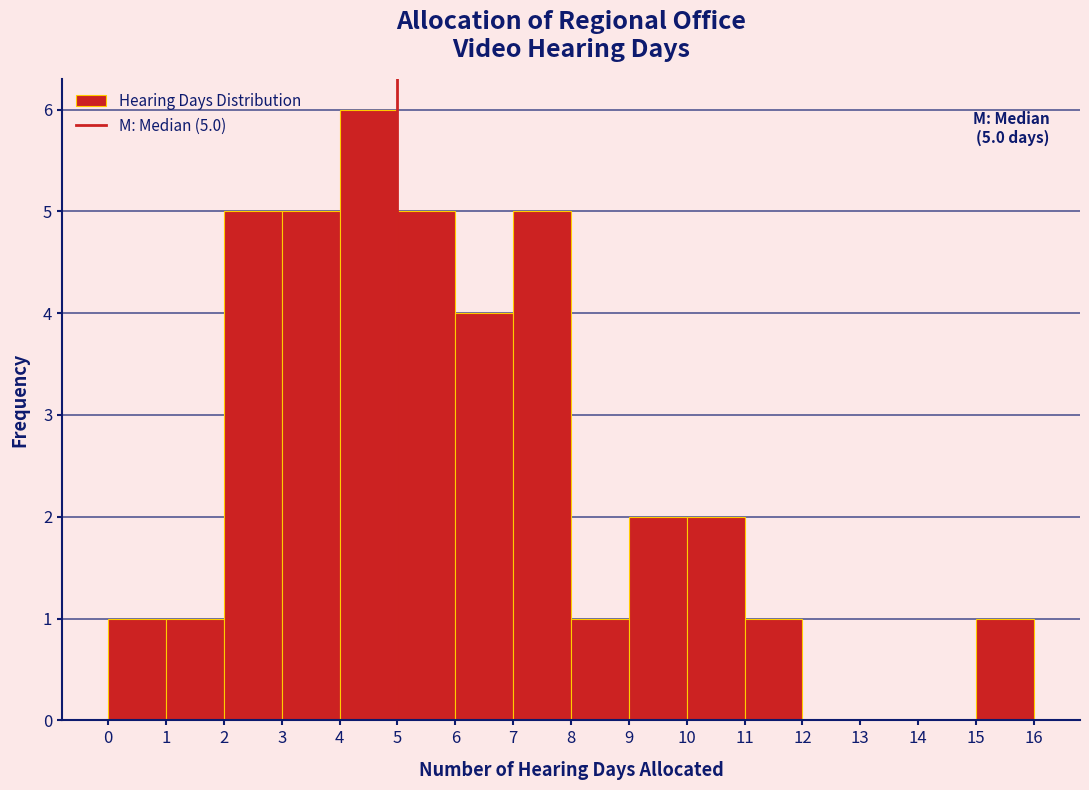

Over which range of the x-axis is the bar tallest?

4 to 5